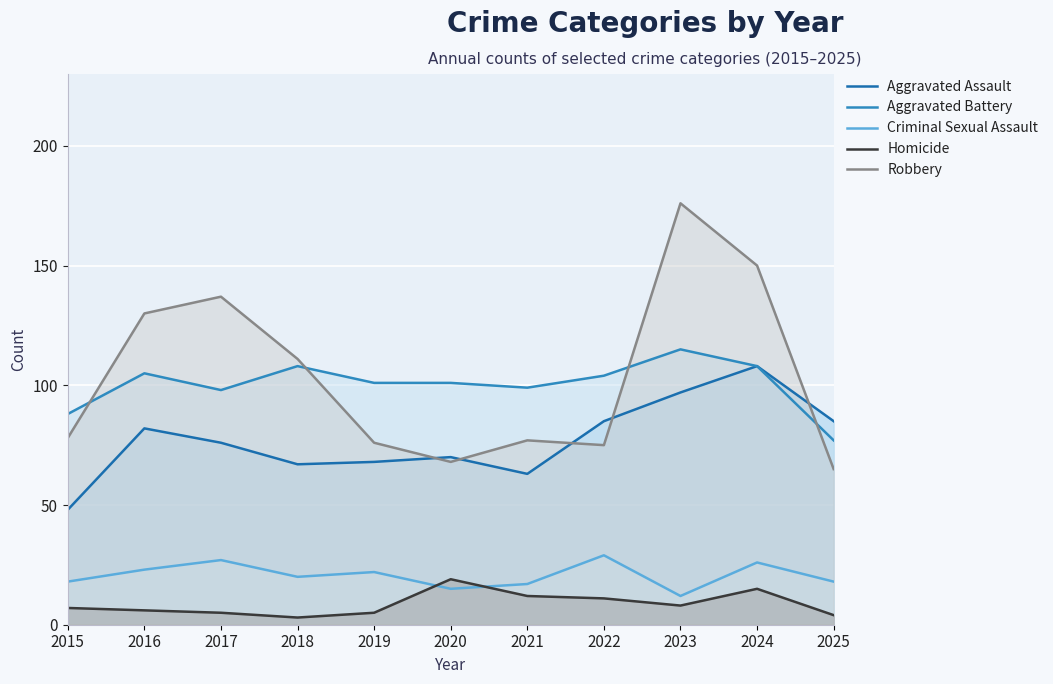

Reading left to right, what are all the values shown in this chart?

Aggravated Assault: 2015=48	2016=82	2017=76	2018=67	2019=68	2020=70	2021=63	2022=85	2023=97	2024=108	2025=85
Aggravated Battery: 2015=88	2016=105	2017=98	2018=108	2019=101	2020=101	2021=99	2022=104	2023=115	2024=108	2025=77
Criminal Sexual Assault: 2015=18	2016=23	2017=27	2018=20	2019=22	2020=15	2021=17	2022=29	2023=12	2024=26	2025=18
Homicide: 2015=7	2016=6	2017=5	2018=3	2019=5	2020=19	2021=12	2022=11	2023=8	2024=15	2025=4
Robbery: 2015=78	2016=130	2017=137	2018=111	2019=76	2020=68	2021=77	2022=75	2023=176	2024=150	2025=65